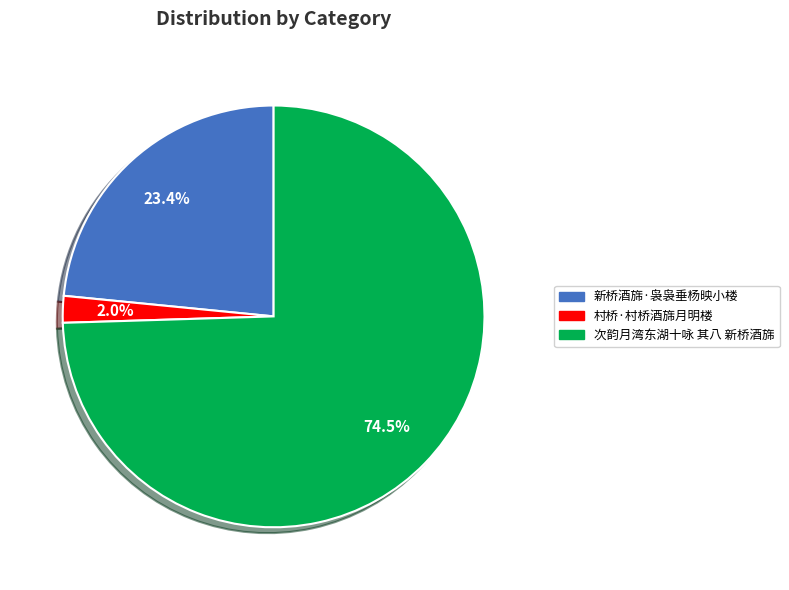

Which has a higher value, 次韵月湾东湖十咏 其八 新桥酒旆 or 新桥酒旆·袅袅垂杨映小楼?

次韵月湾东湖十咏 其八 新桥酒旆